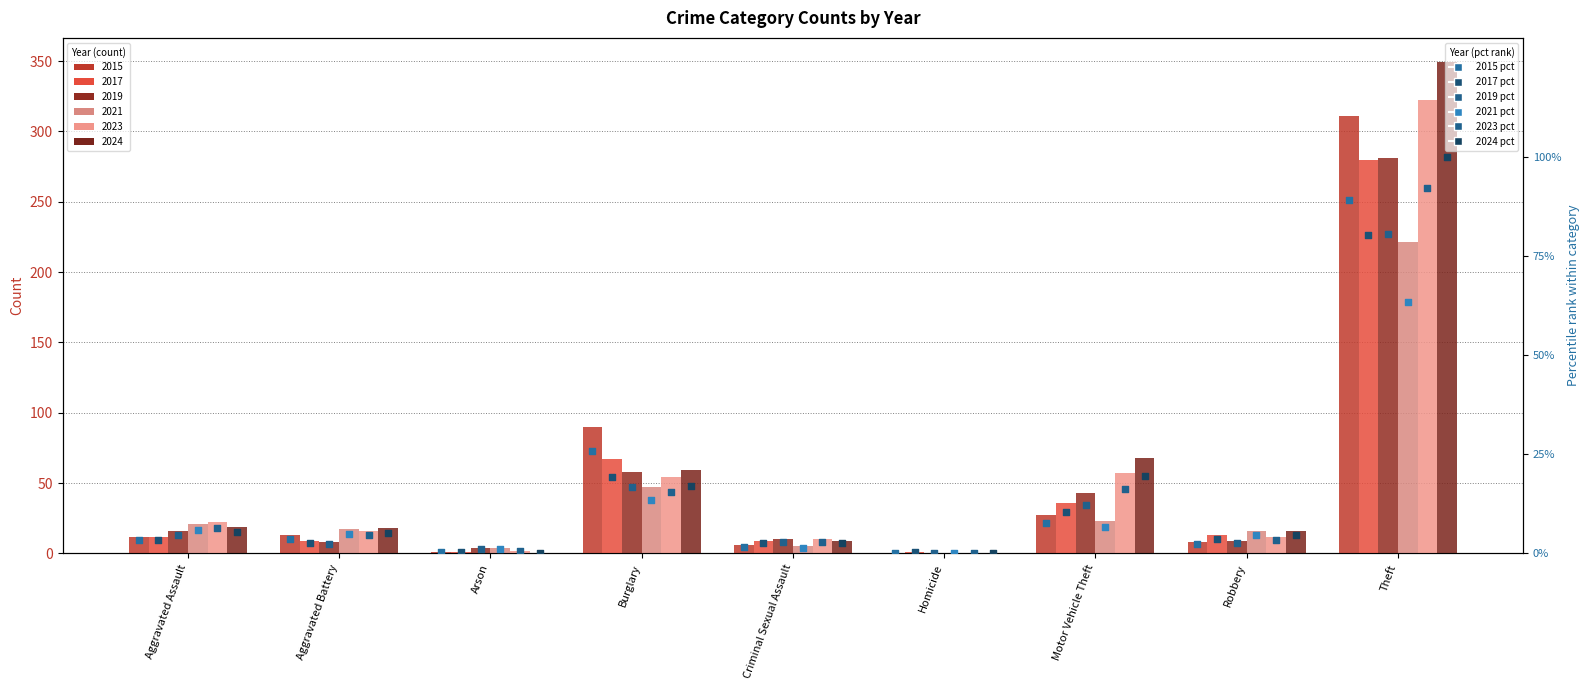

At which category is the sum across all series the highest?

Theft